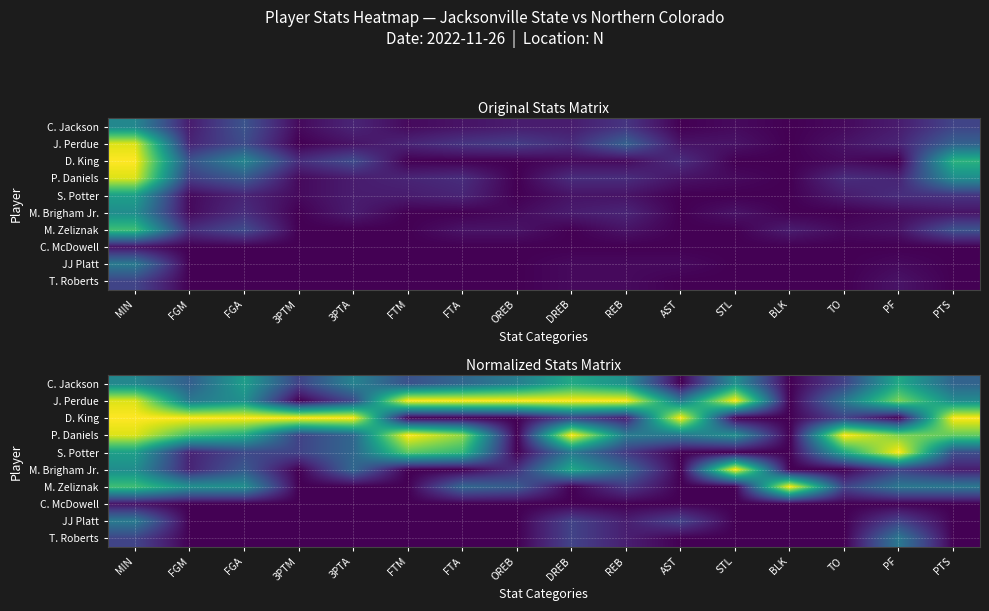

List the series in order of their peak value, highest first.

D. King, J. Perdue, P. Daniels, S. Potter, M. Zeliznak, M. Brigham Jr., C. Jackson, JJ Platt, T. Roberts, C. McDowell